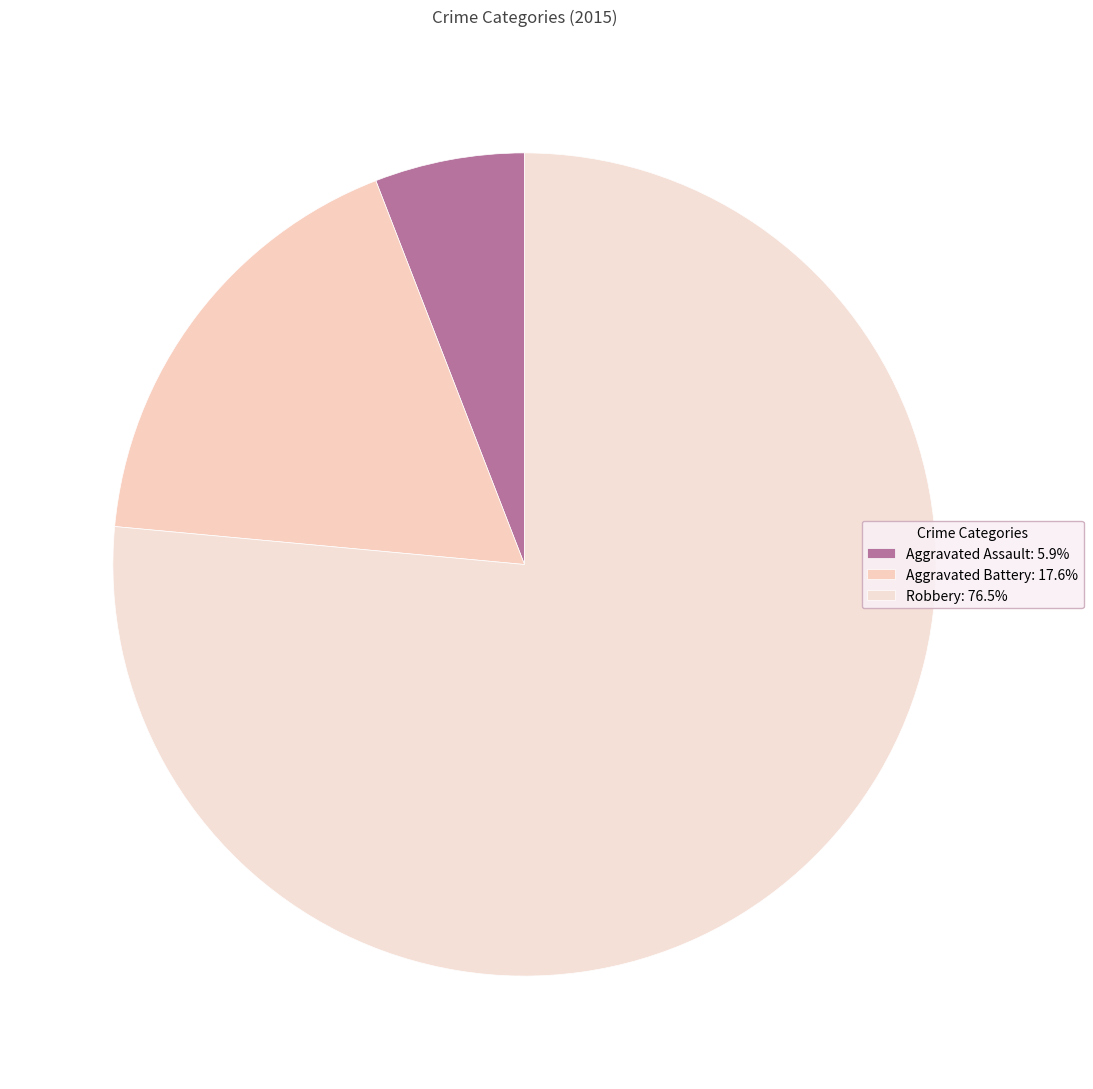

The Aggravated Assault slice represents 1% of the pie. True or false?

False